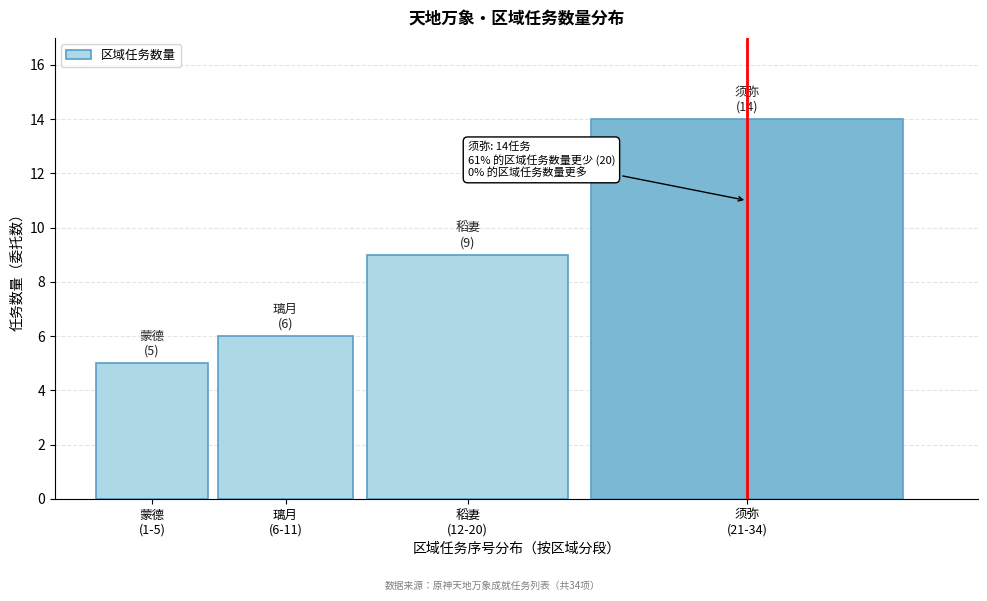

Reading left to right, extract all data points from this chart.

5	6	9	14